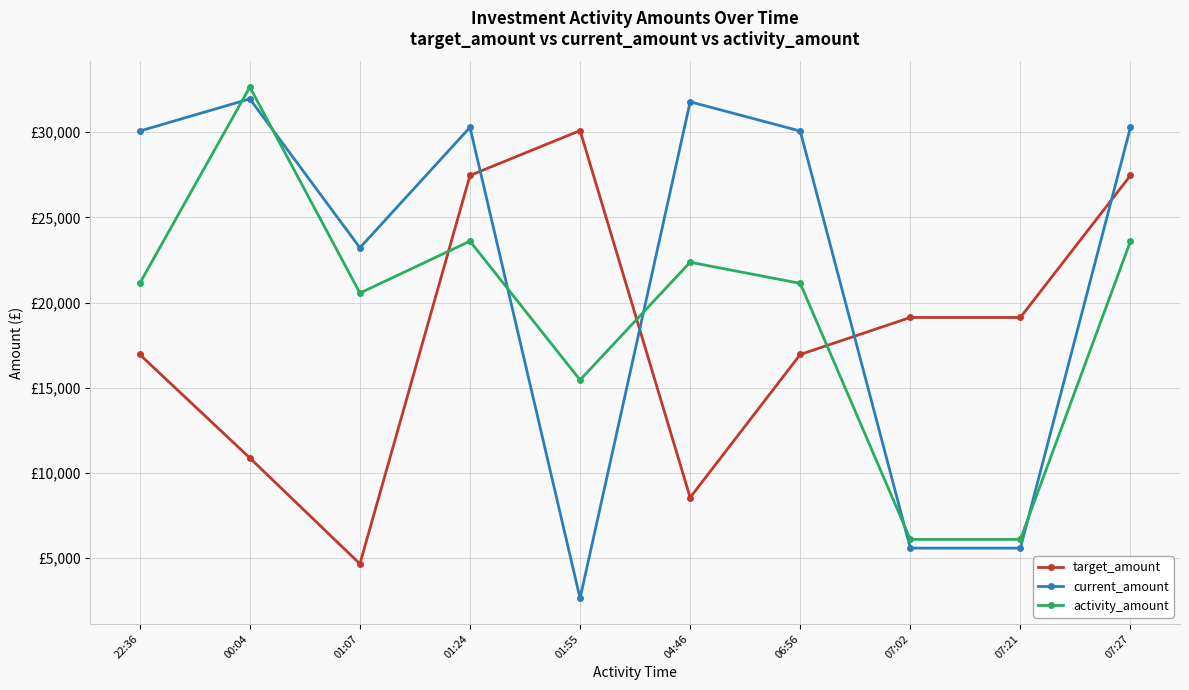

At which label is activity_amount closest to 19372?

01:07